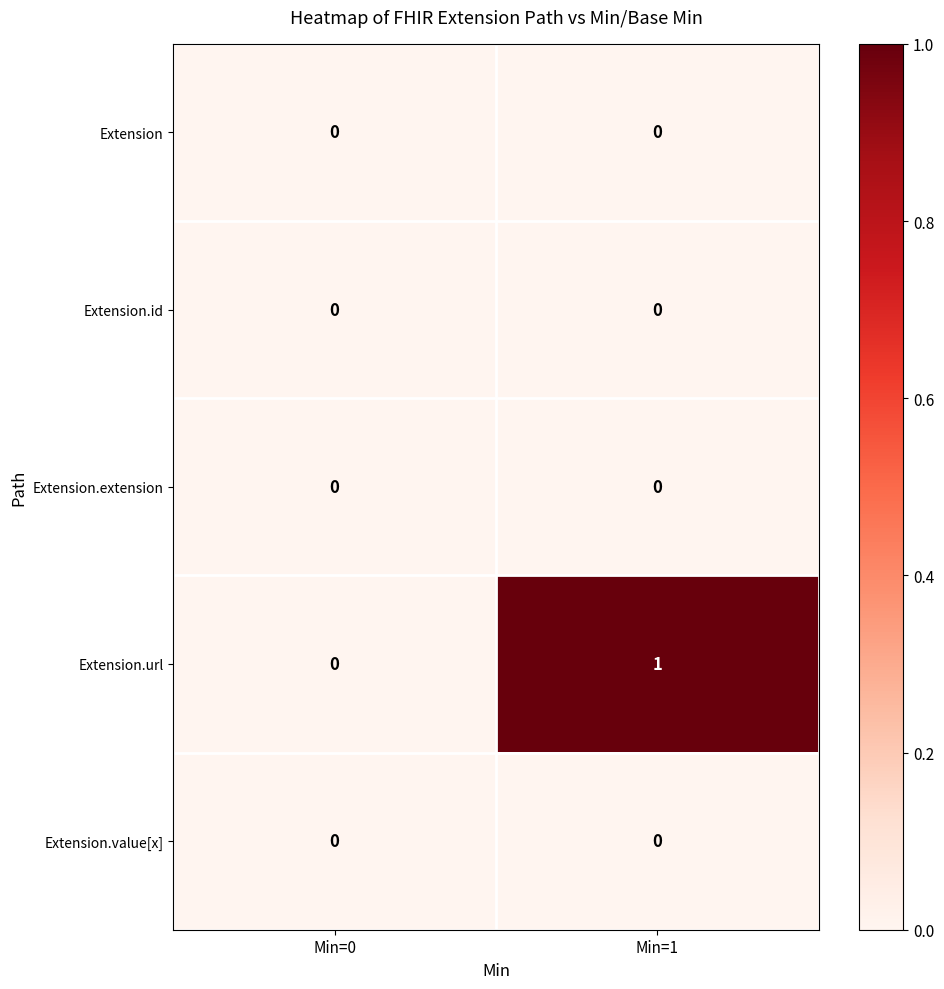

Count the number of categories in the chart.

2